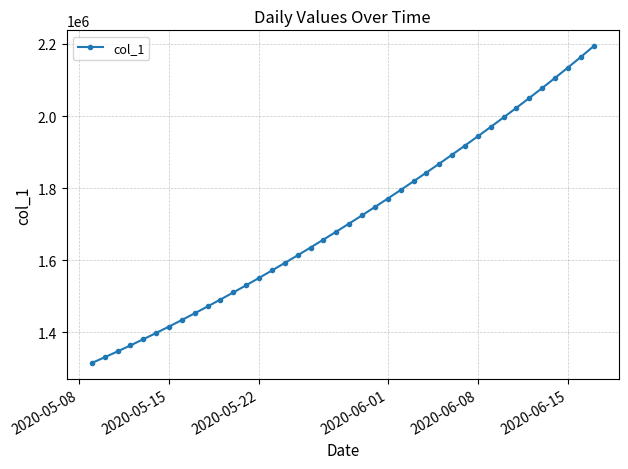

What is the value of the 16th point from the left?

1592604.1